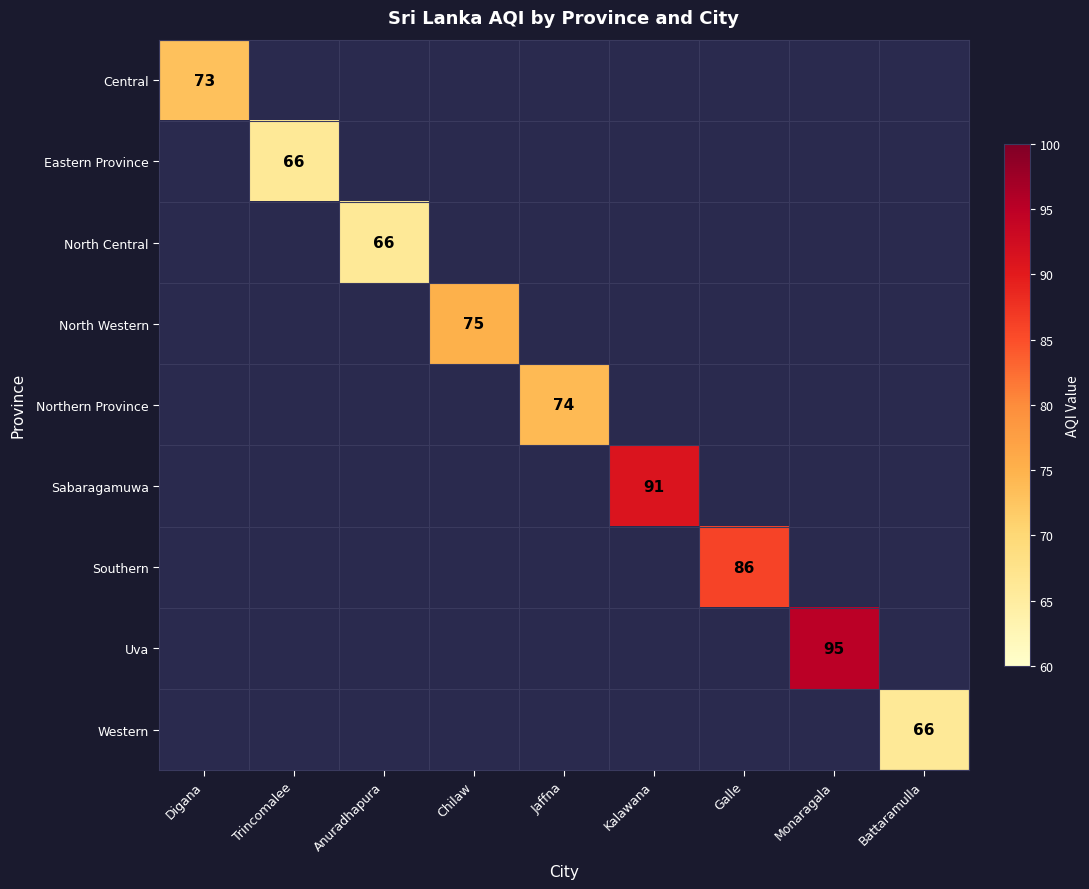

Is it true that Southern equals 86 at Galle?

True